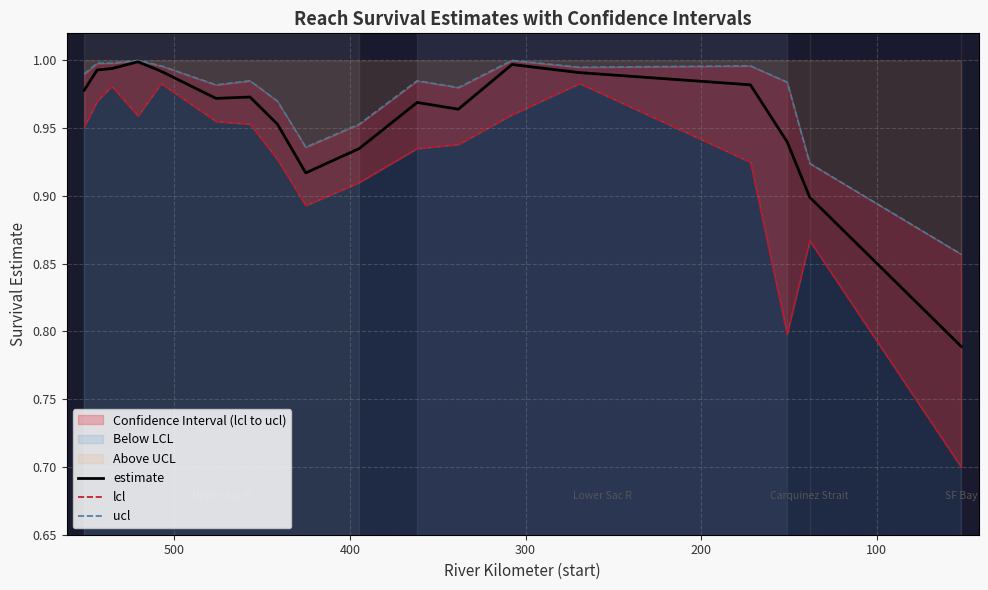

Which series has the widest spread of values?

lcl